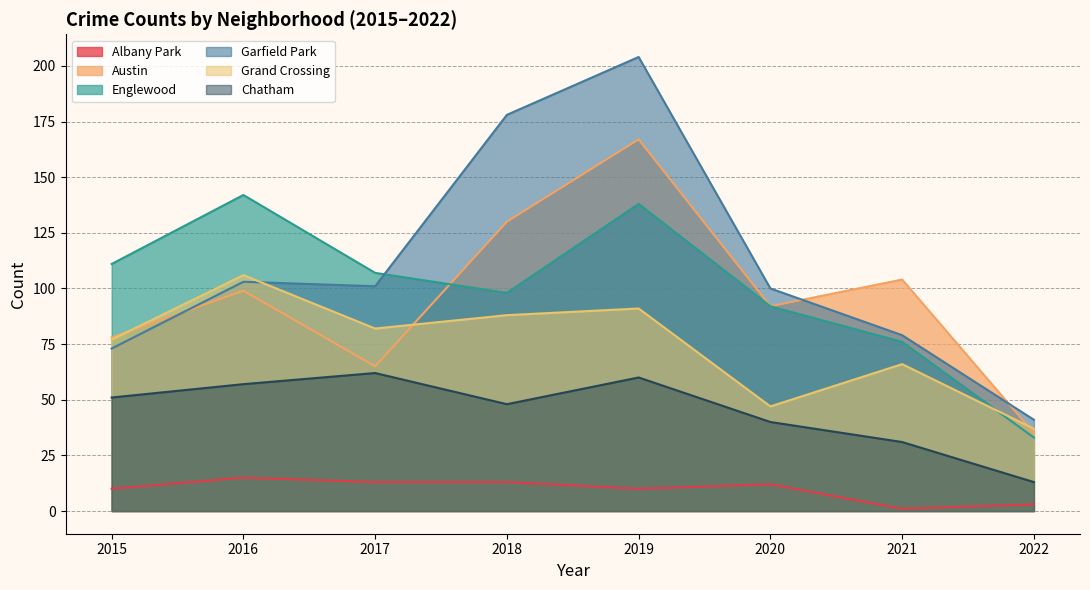

Which series has the widest spread of values?

Garfield Park